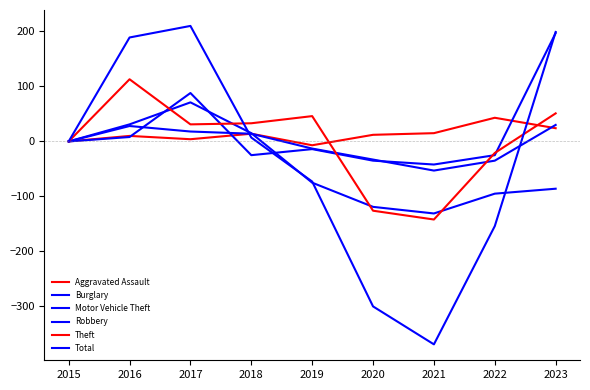

How many lines are shown in the chart?

6